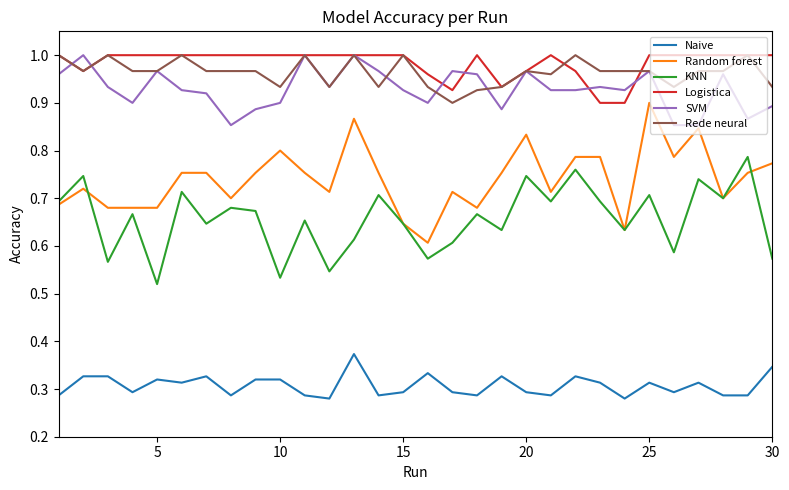

True or false: Random forest and Rede neural intersect in this chart.

False